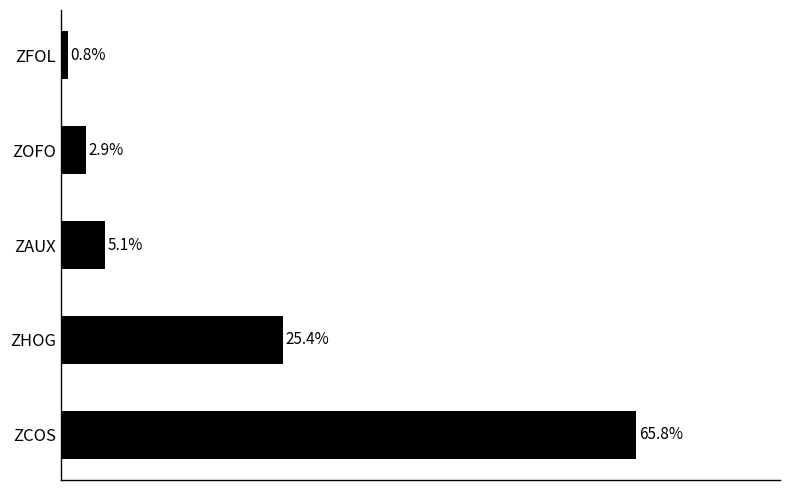

Between ZFOL and ZAUX, which is larger?

ZAUX